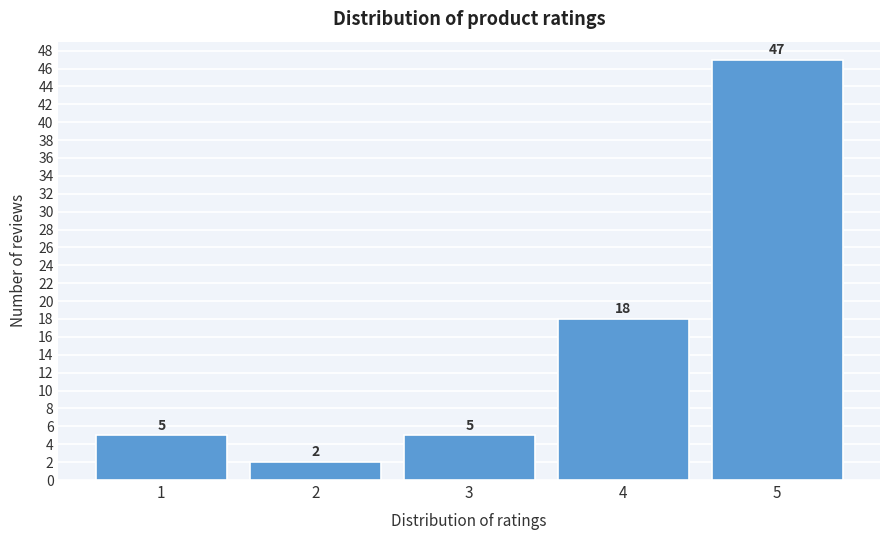

Reading right to left, extract all data points from this chart.

47	18	5	2	5